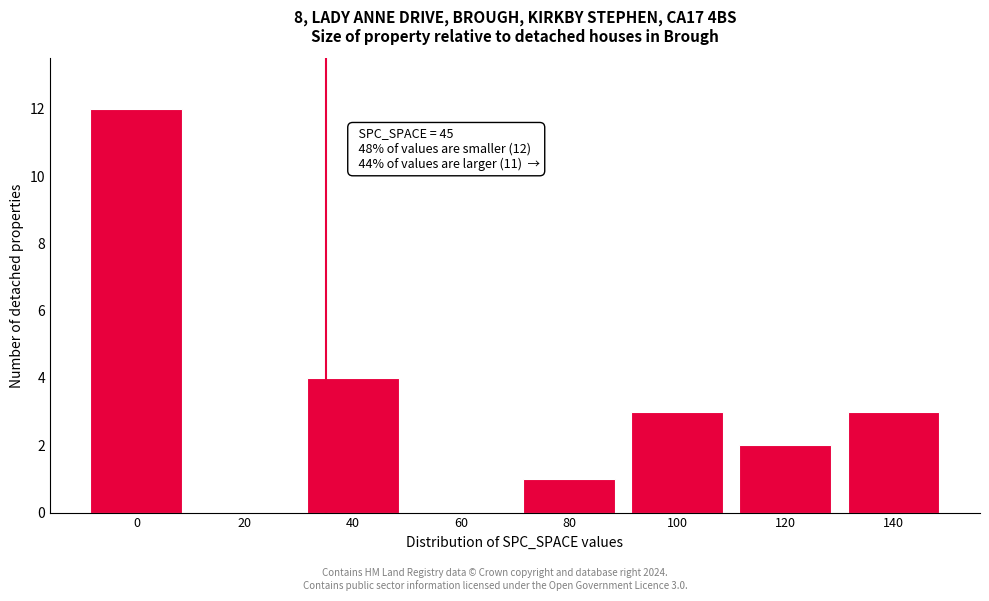

Reading right to left, transcribe all the data shown in this chart.

140=3	120=2	100=3	80=1	60=0	40=4	20=0	0=12